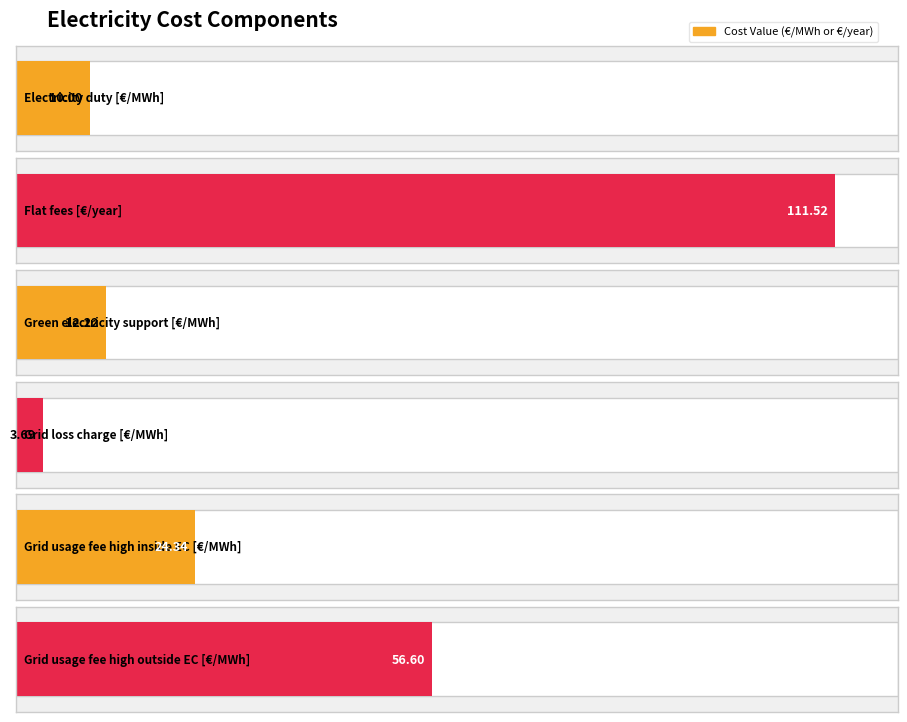

True or false: the data shows 5.5 at Electricity duty
[€/MWh].

False